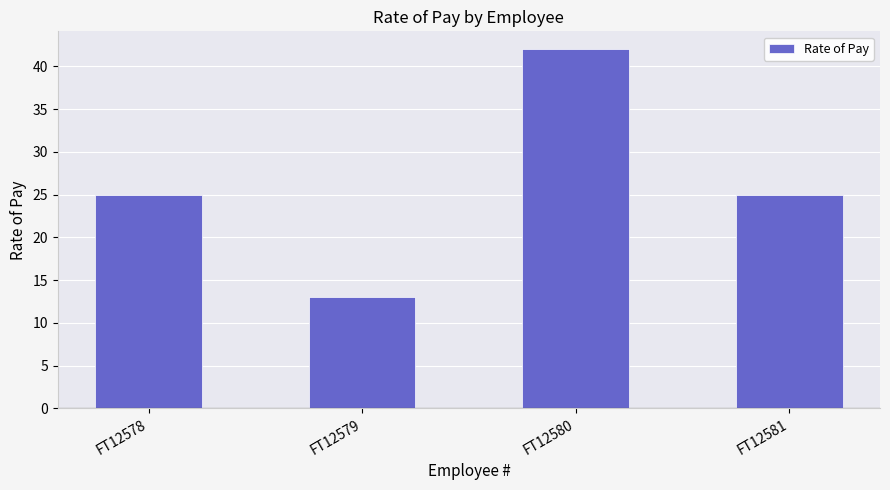

What is the value of the 3rd bar from the left?

42